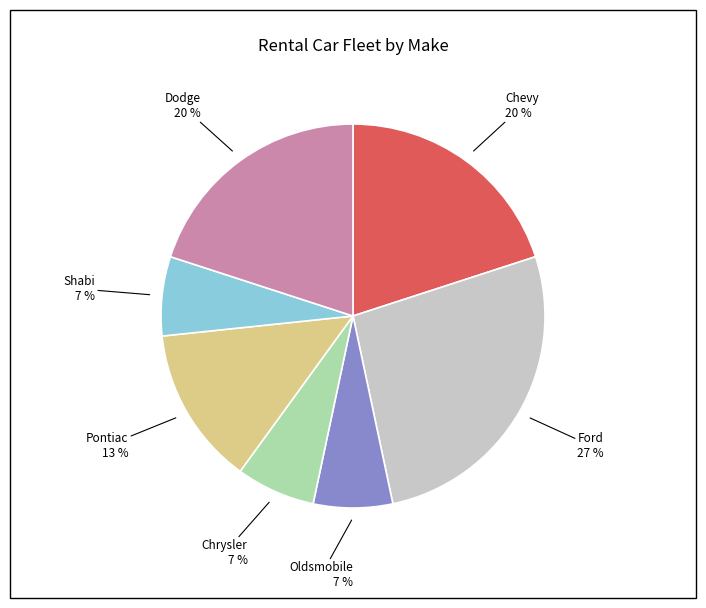

Does any single category account for the majority?

No